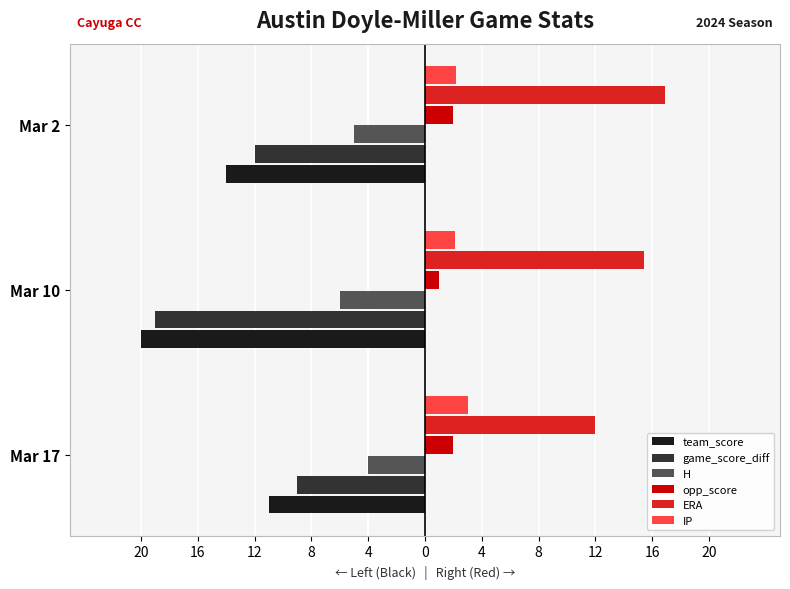

What is the maximum value for H?

-4.0